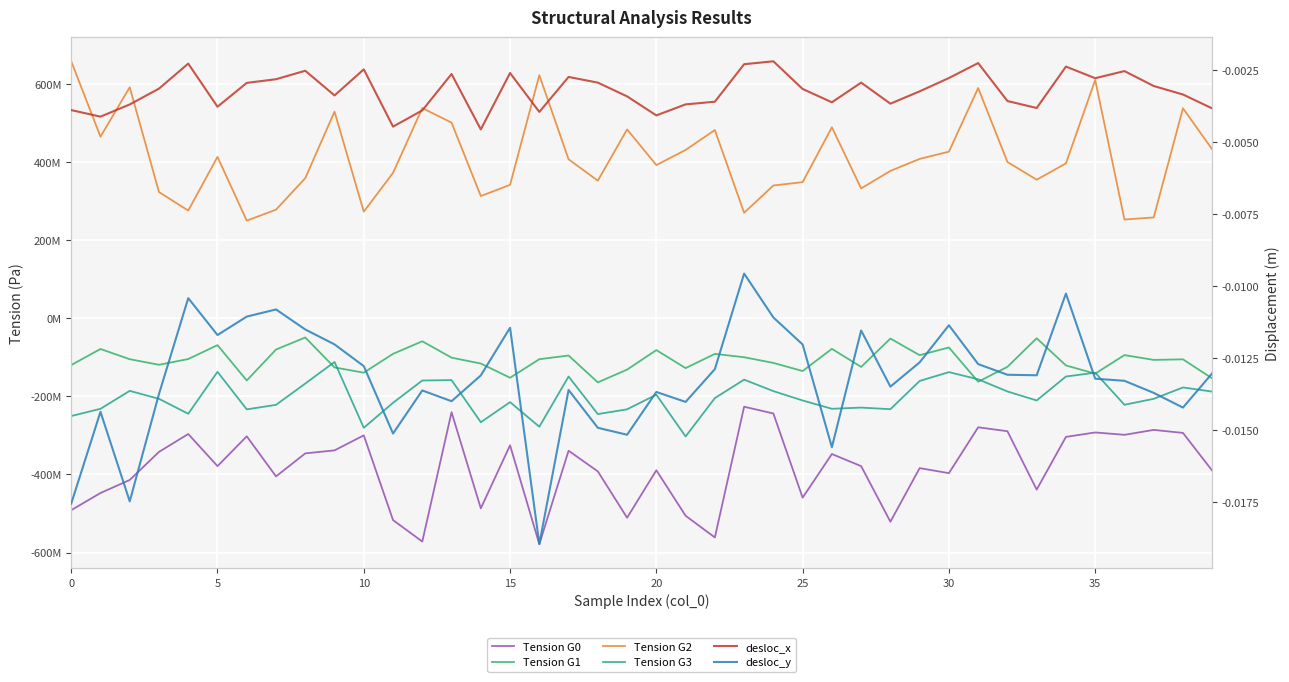

Reading left to right, transcribe all the data shown in this chart.

Tension G0: -491413841.4	-447508785.0	-414077176.7	-342199551.8	-296441987.6	-378644225.5	-302357289.0	-404930408.9	-346046098.5	-338336645.1	-299953154.6	-516808508.6	-571744390.6	-240604592.1	-486714964.0	-325279866.4	-578323183.1	-339236939.1	-392150278.2	-510746802.2	-389256518.7	-505716241.2	-561252412.6	-226548909.7	-243937067.2	-459364542.8	-347667887.1	-378718754.0	-520934211.9	-383797451.7	-396640018.1	-279274622.8	-289303817.5	-438762355.6	-303834619.1	-292484041.9	-298512222.0	-285938926.4	-293657910.3	-390335840.5
Tension G1: -119943264.0	-78818137.1	-104941618.1	-119251440.3	-104549277.4	-68947958.0	-159437154.7	-80255084.2	-49368417.3	-126022420.0	-139452485.9	-91276593.7	-59037683.5	-101016564.6	-116065602.1	-152455063.3	-104939506.2	-95566424.6	-164273498.1	-131570831.5	-81663609.2	-127742949.6	-91387727.7	-99889214.0	-114488937.2	-135232724.3	-78442458.7	-124740423.4	-52138464.7	-94706737.9	-74907146.8	-162661208.6	-124454648.8	-51329308.0	-120951496.5	-141954826.1	-94416875.7	-106735486.1	-105284825.0	-154158333.4
Tension G2: 657623416.8	464662734.1	591165865.0	322846537.4	275559834.8	412912502.7	249745985.5	277783572.2	358489445.2	528734737.5	272718323.3	371979167.7	537792429.2	500603048.6	312691231.4	341379495.2	621983120.4	406670491.3	352034987.4	483178397.9	391958301.9	430681927.3	481678174.9	269841302.4	339710954.9	348254979.5	488645482.3	332198709.6	377028577.9	407759276.6	426313017.6	589218490.7	399966072.9	354429880.7	396296614.0	609924873.2	252616075.2	257922845.2	537311496.8	432118183.8
Tension G3: -250432899.9	-231973167.8	-185968979.7	-206411440.0	-244654180.3	-137275520.0	-233364351.4	-221800052.2	-167296431.3	-112043868.1	-280559255.4	-216542838.2	-159500128.3	-158452770.9	-266317632.8	-214855694.5	-277823959.2	-149217770.0	-245457043.3	-233244649.7	-195794992.4	-302749980.7	-204492527.9	-157266166.3	-186707435.0	-210580001.9	-231888820.7	-228809187.2	-232941271.7	-160692272.3	-137998183.2	-156396357.6	-187545592.1	-210559713.3	-149303964.4	-139493938.4	-221649965.7	-206374262.3	-177284740.5	-187892389.3
desloc_x: -0.0	-0.0	-0.0	-0.0	-0.0	-0.0	-0.0	-0.0	-0.0	-0.0	-0.0	-0.0	-0.0	-0.0	-0.0	-0.0	-0.0	-0.0	-0.0	-0.0	-0.0	-0.0	-0.0	-0.0	-0.0	-0.0	-0.0	-0.0	-0.0	-0.0	-0.0	-0.0	-0.0	-0.0	-0.0	-0.0	-0.0	-0.0	-0.0	-0.0
desloc_y: -0.0	-0.0	-0.0	-0.0	-0.0	-0.0	-0.0	-0.0	-0.0	-0.0	-0.0	-0.0	-0.0	-0.0	-0.0	-0.0	-0.0	-0.0	-0.0	-0.0	-0.0	-0.0	-0.0	-0.0	-0.0	-0.0	-0.0	-0.0	-0.0	-0.0	-0.0	-0.0	-0.0	-0.0	-0.0	-0.0	-0.0	-0.0	-0.0	-0.0